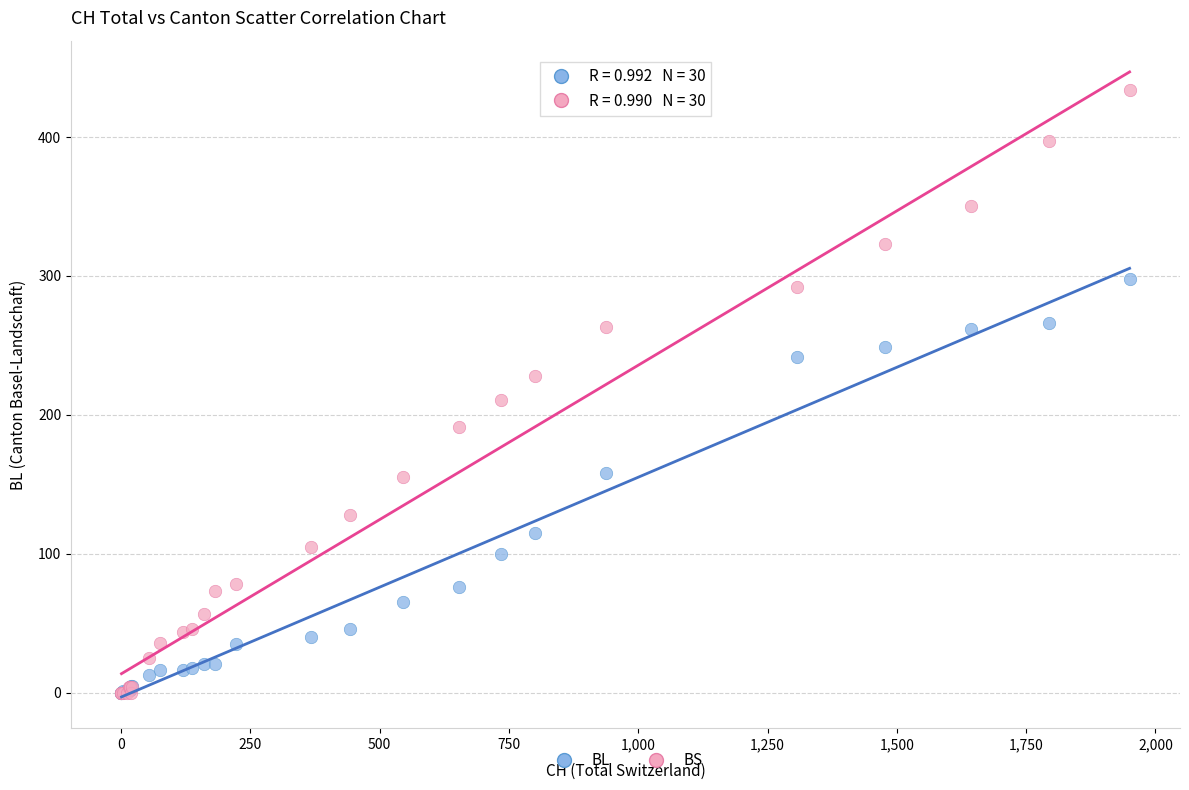

Across all series, what Y value is closest to 217?

211